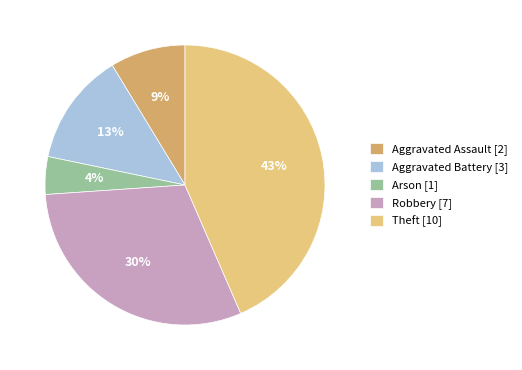

How many segments does this pie chart have?

5